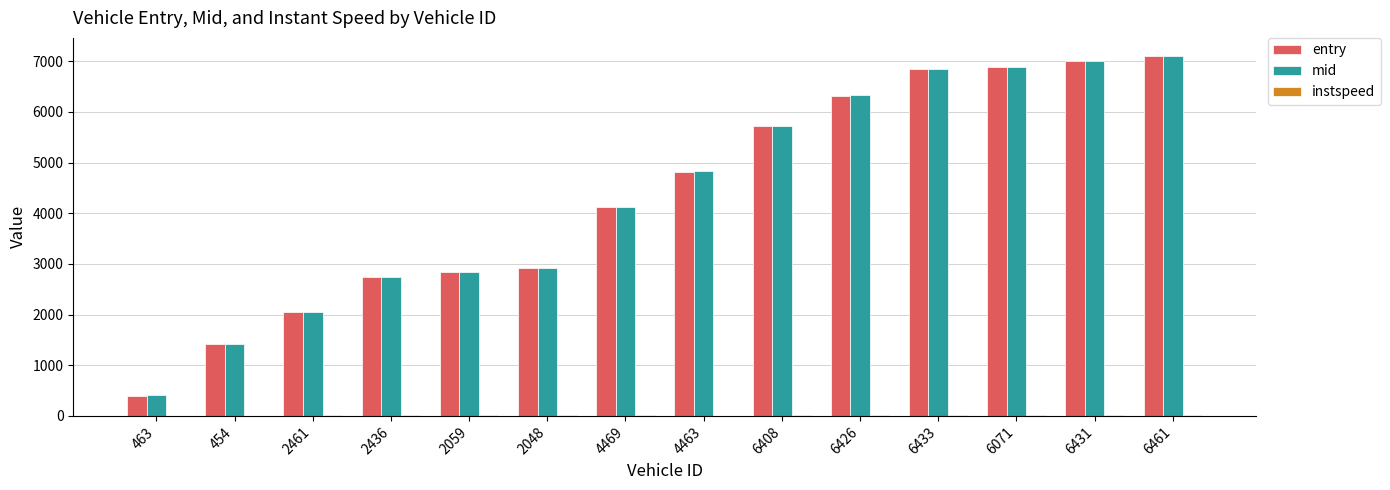

How many distinct data groups are displayed?

3